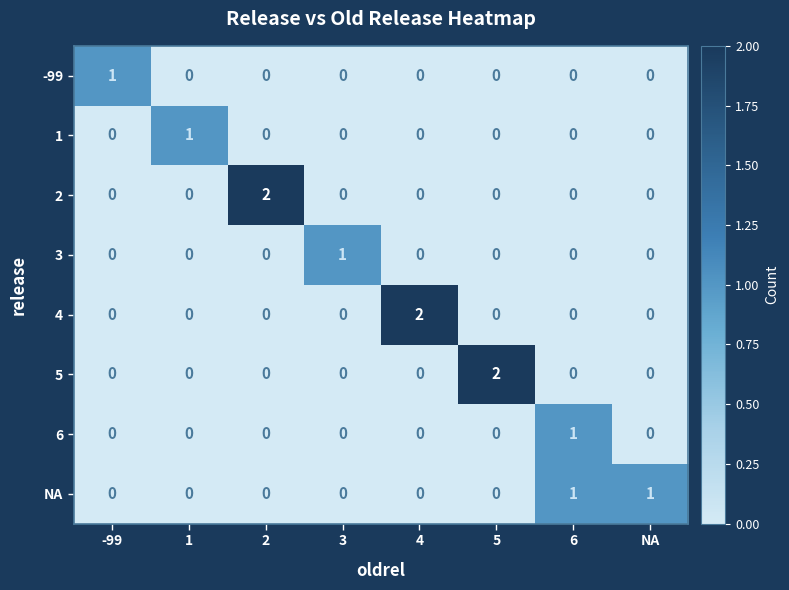

The value of -99 at 6 is 0. True or false?

True